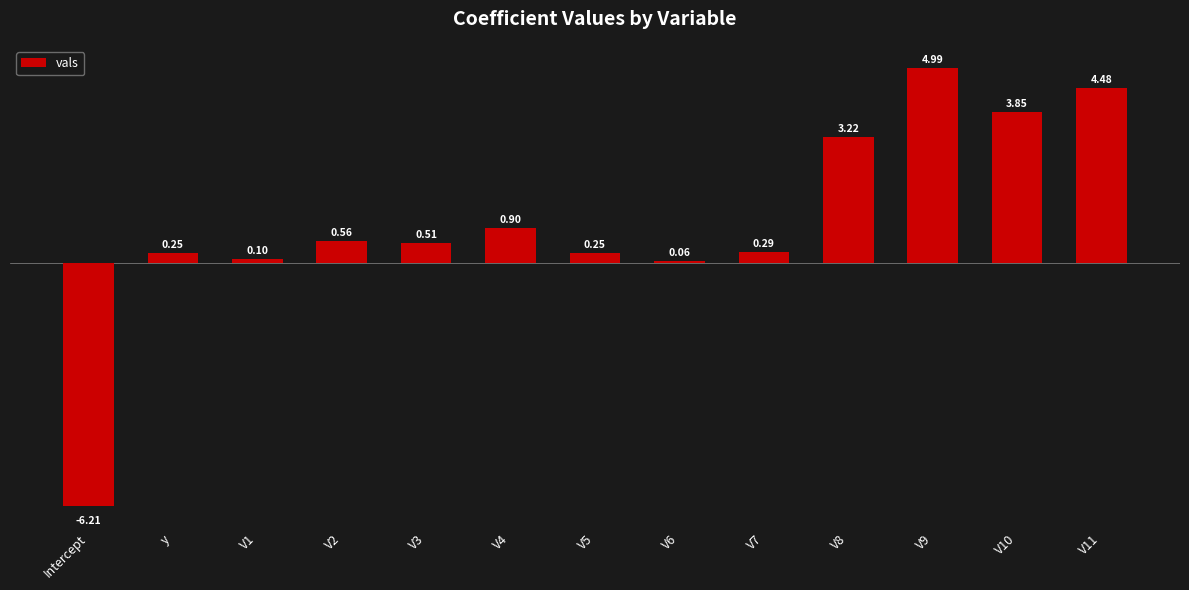

At which label does the data first exceed 0?

y